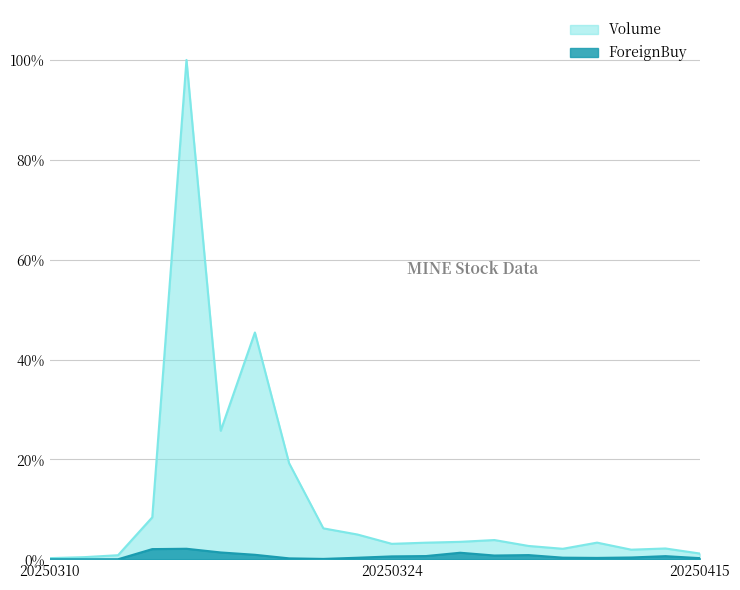

Where is the first local maximum for ForeignBuy?

20250314